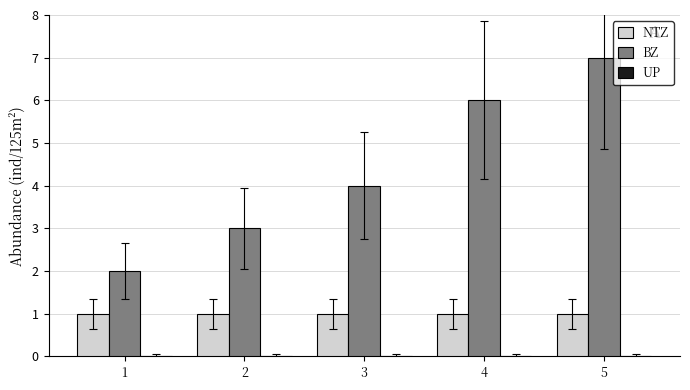

What is the spread (max minus min) of values at 1?

2